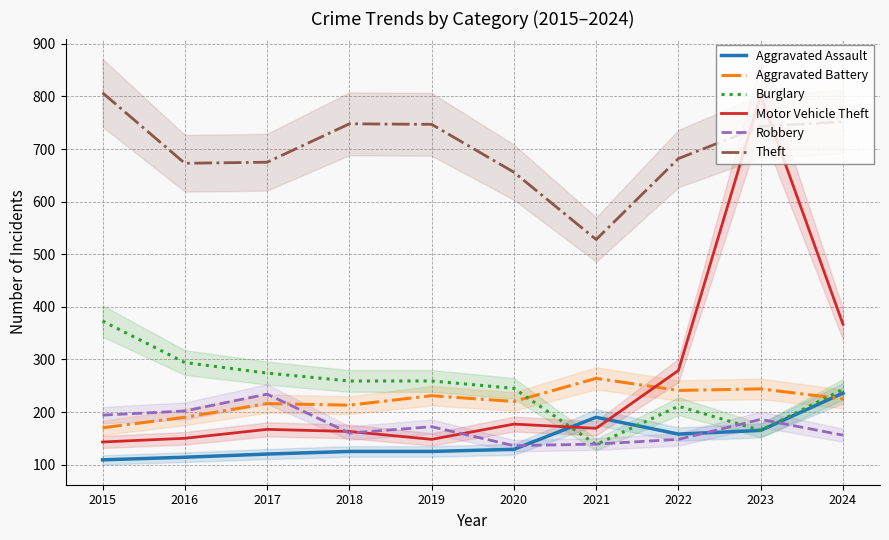

At which category does Burglary reach its first local peak?

2022